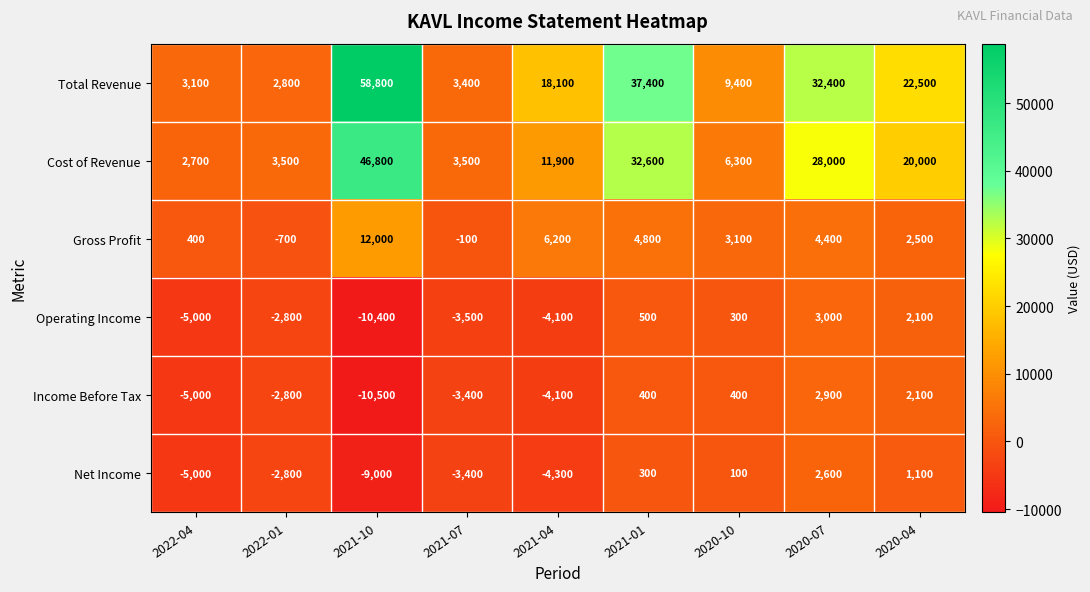

Which series has the largest range (max minus min)?

Total Revenue